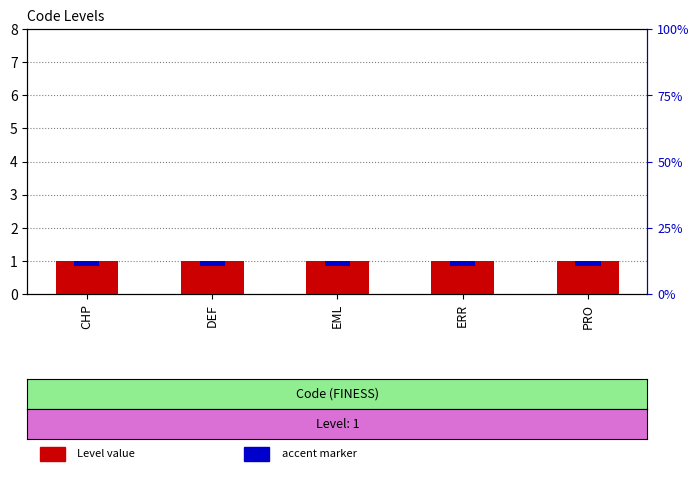

What value does the accent series have at DEF?

0.2